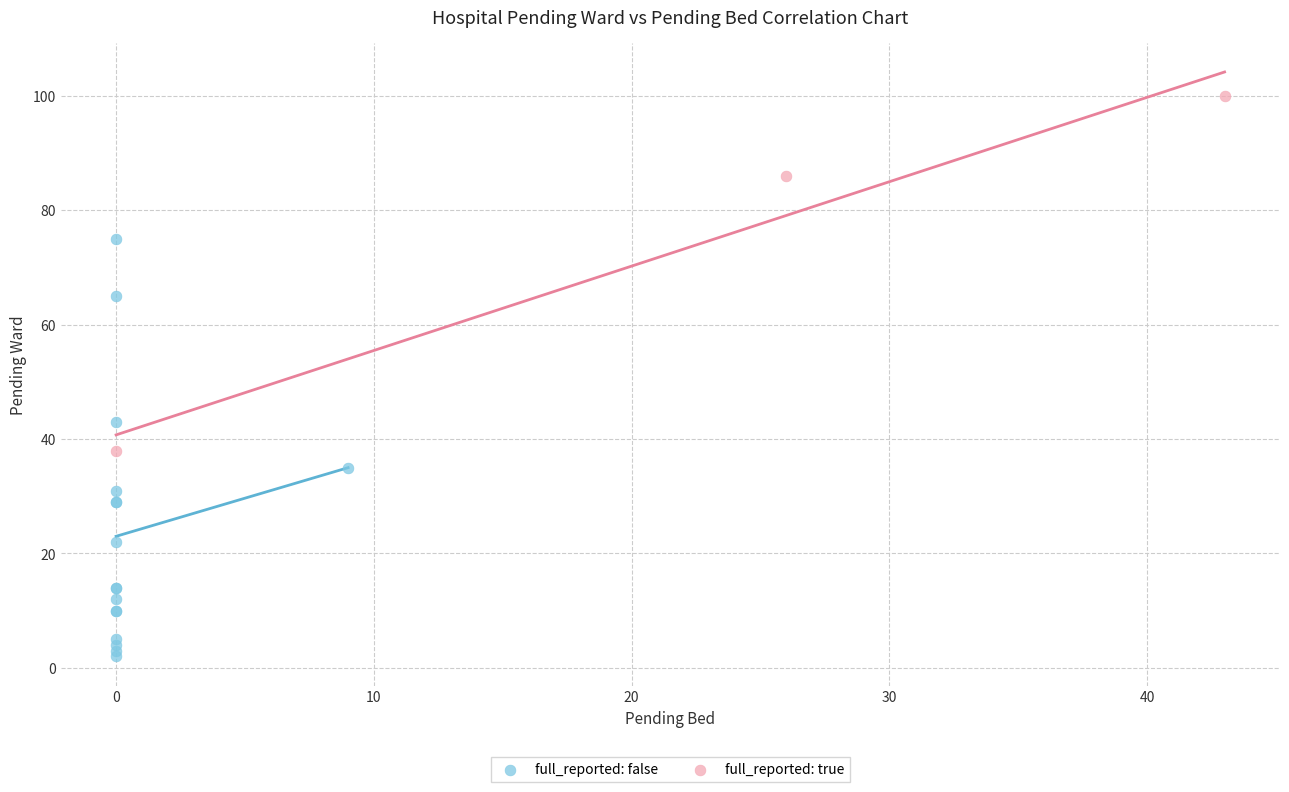

Which series contains the highest Y value?

full_reported: true